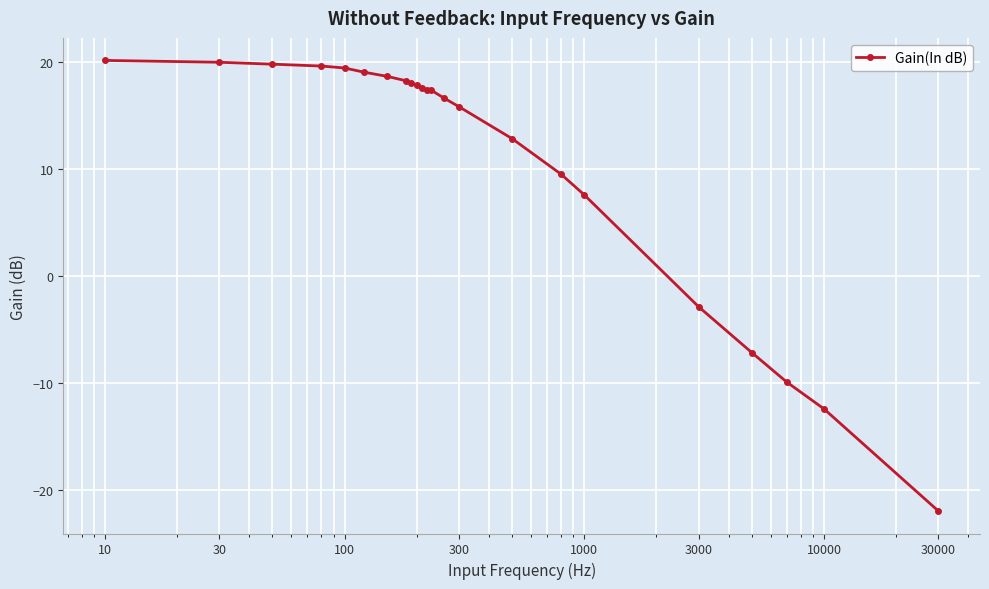

What is the greatest value displayed?

20.2